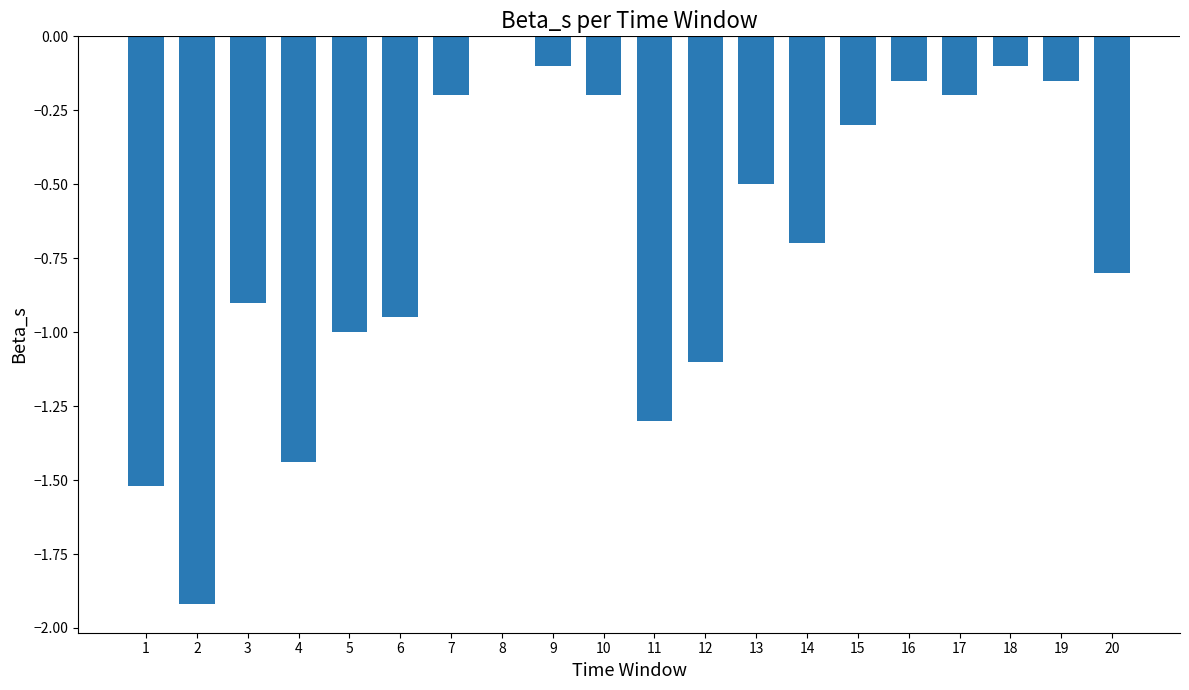

What is the approximate value at 15?

-0.3